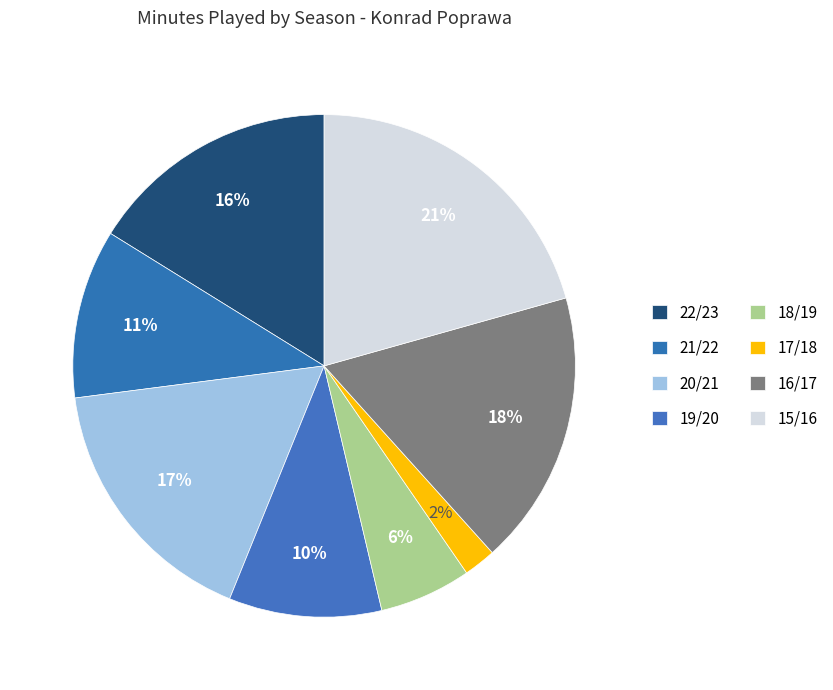

Which category has the smallest portion of the pie?

17/18